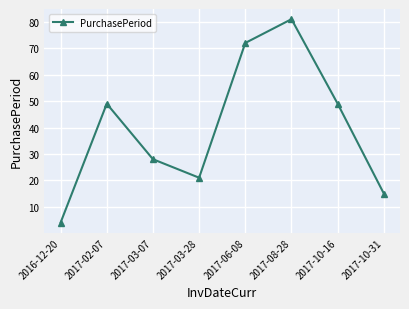

What is the label of the 5th point from the right?

2017-03-28